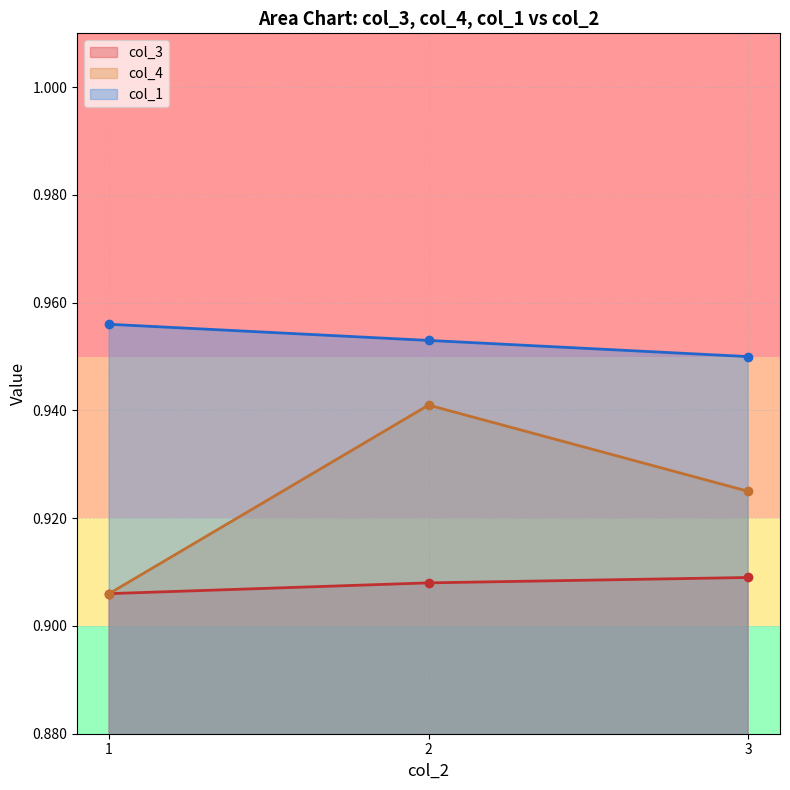

Rank the series at 1 from highest to lowest value.

col_1_line, col_3_line, col_4_line